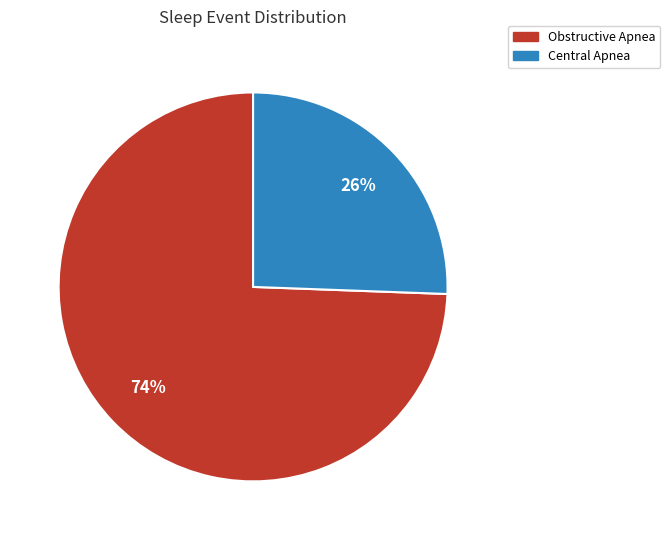

To the nearest percent, what is the average slice percentage?

50%